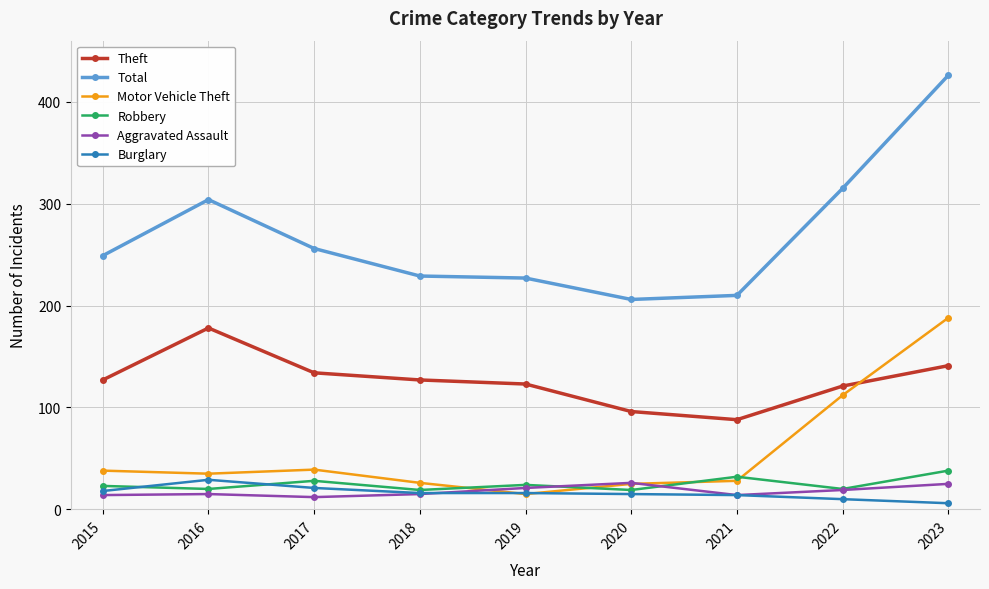

What value does the Total series have at 2016?

304